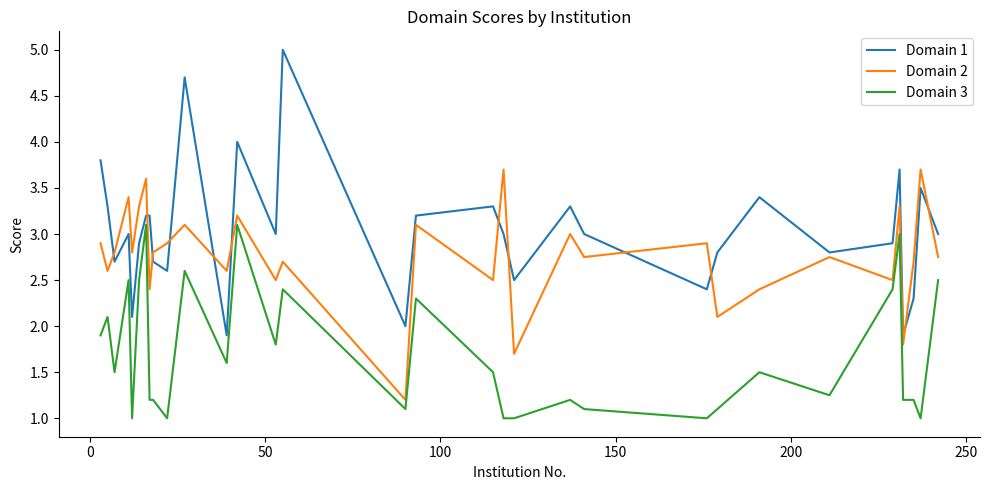

Which series has the largest total across all categories?

Domain 1